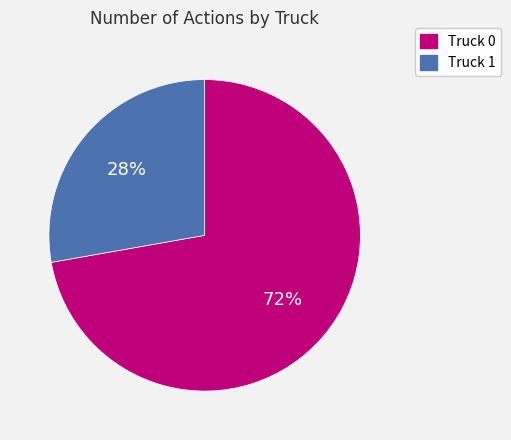

How many segments does this pie chart have?

2